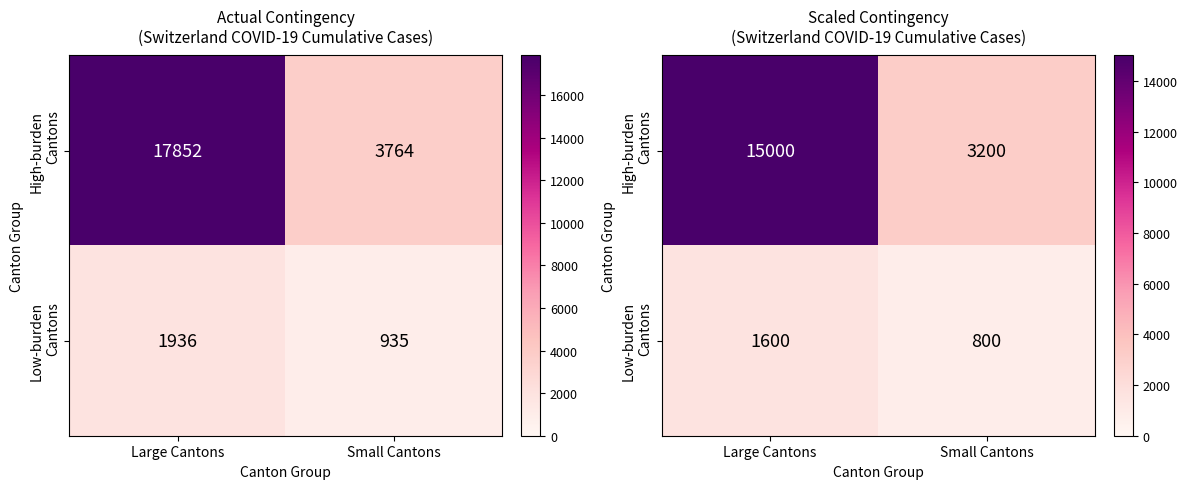

The Low-burden Cantons series shows 800 at Small Cantons. True or false?

True